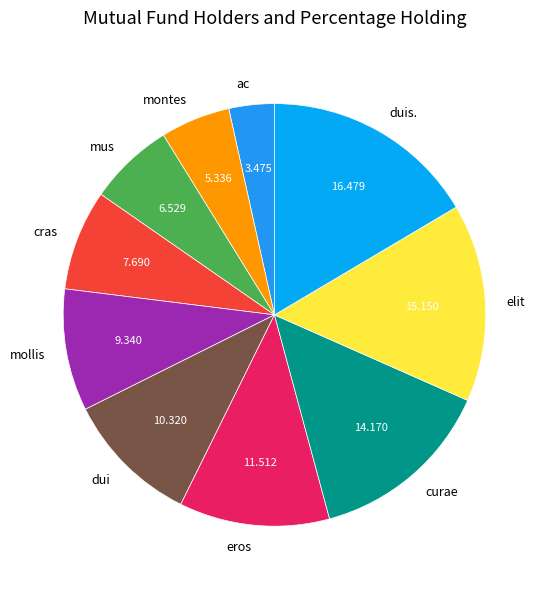

Does montes account for over 50% of the chart?

No